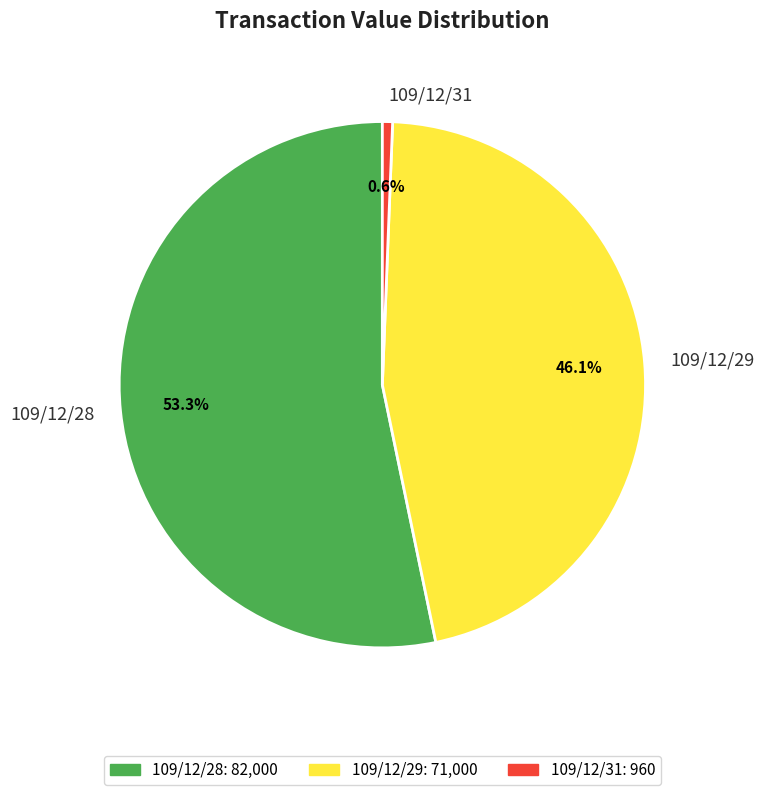

To the nearest percent, what is the average slice percentage?

33%